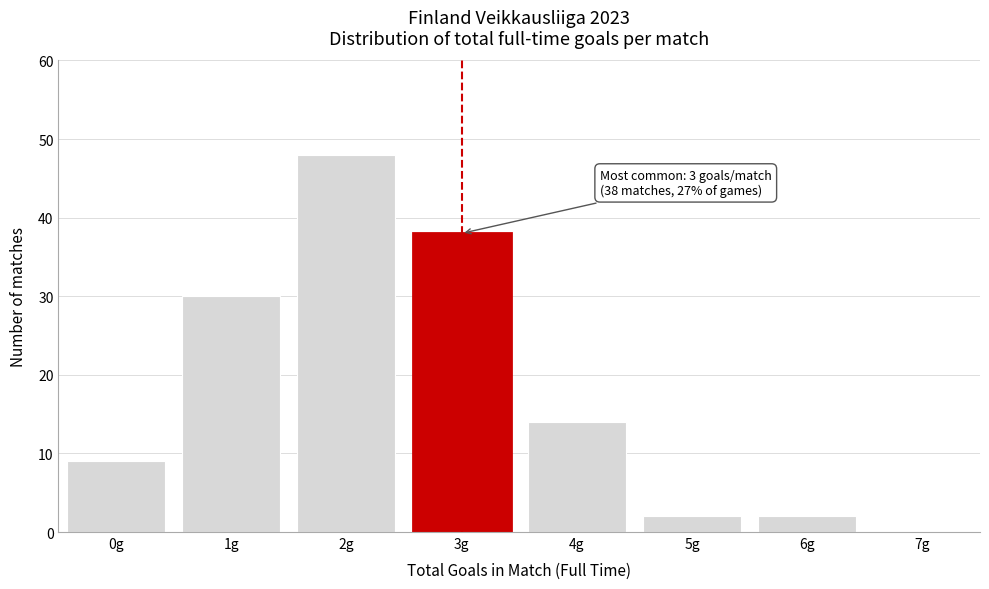

Reading left to right, what are all the values shown in this chart?

0g=9	1g=30	2g=48	3g=38	4g=14	5g=2	6g=2	7g=0